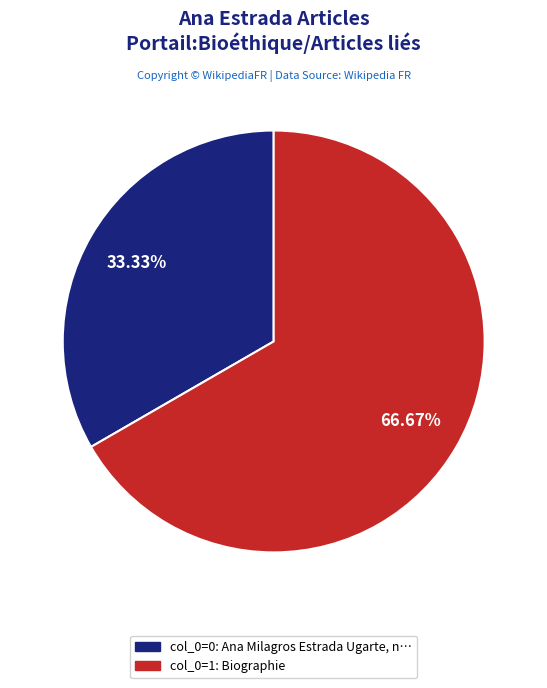

How many slices are in this pie chart?

2